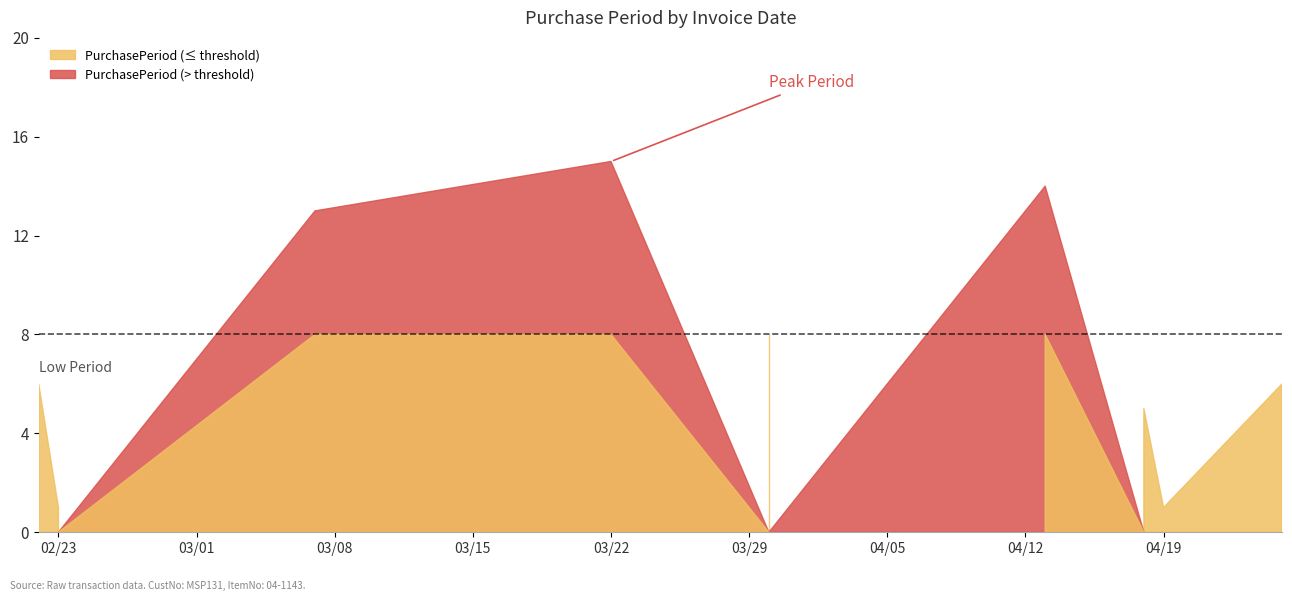

List the labels in order of value, smallest first.

2016-02-23, 2016-04-19, 2016-04-18, 2016-02-22, 2016-04-25, 2016-03-30, 2016-03-07, 2016-04-13, 2016-03-22